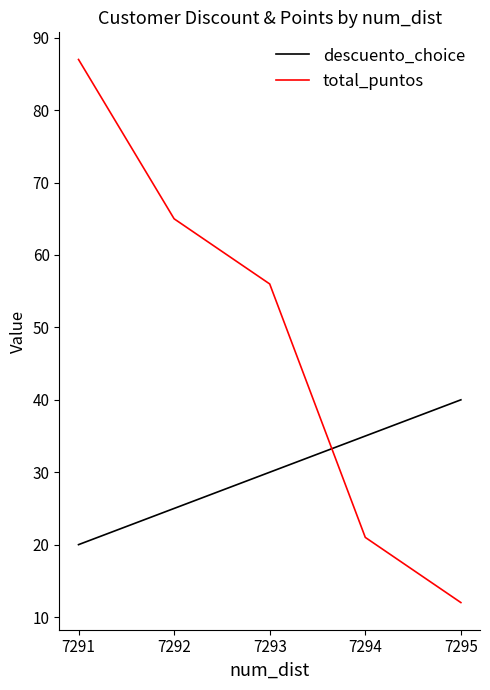

Reading right to left, list all the values displayed in this chart.

descuento_choice: 40	35	30	25	20
total_puntos: 12	21	56	65	87